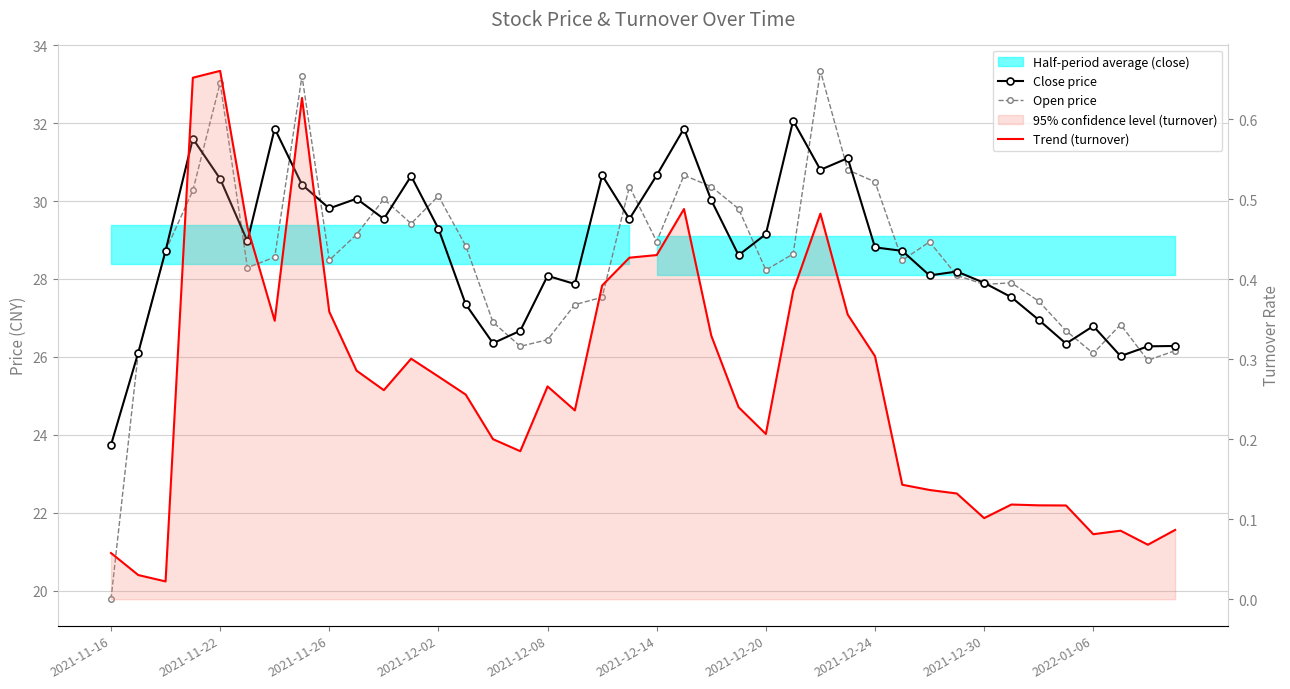

Rank the series at 2021-12-08 from lowest to highest value.

Trend (turnover), Open price, Close price